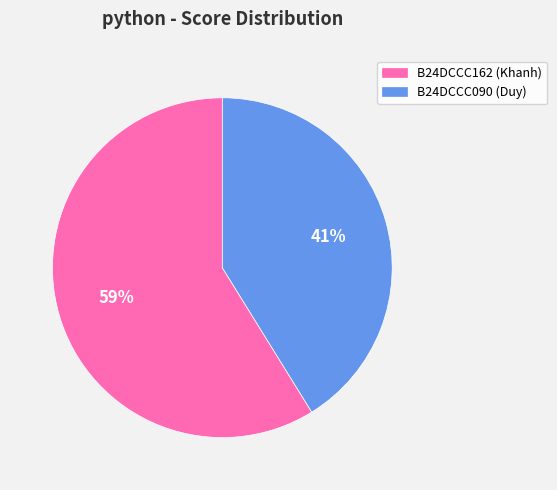

How many segments does this pie chart have?

2